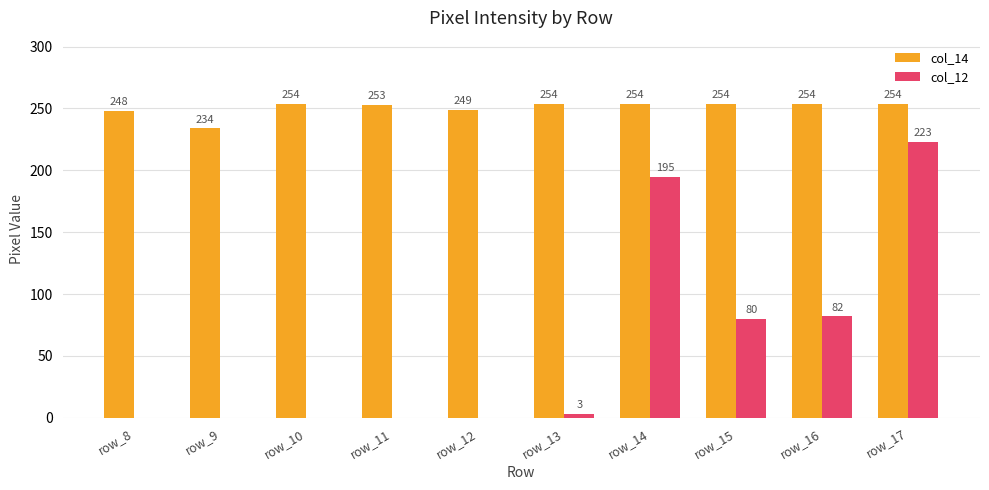

At which label is col_14 closest to 244?

row_8